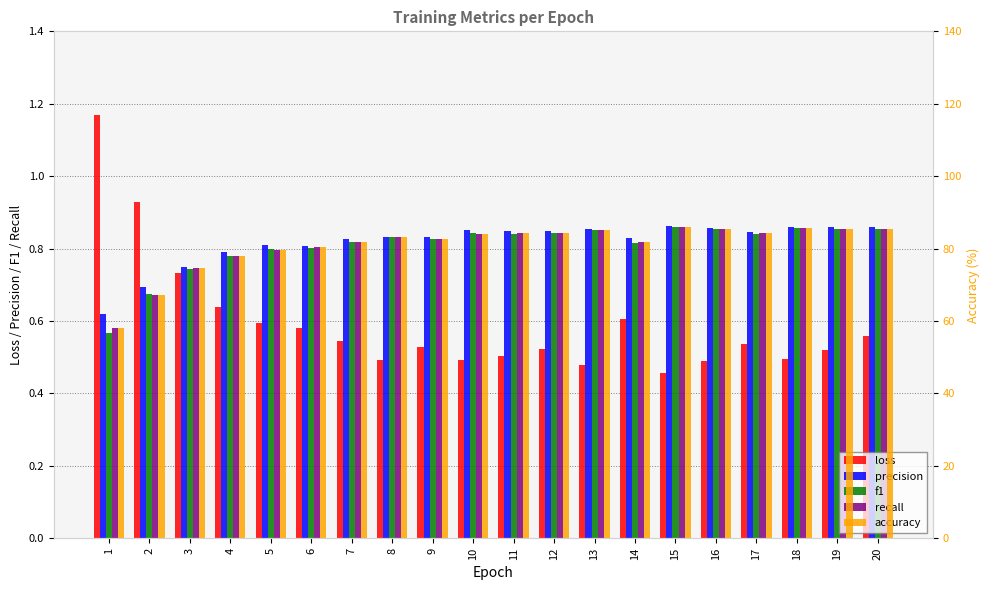

Which category has the highest value in the loss series?

1